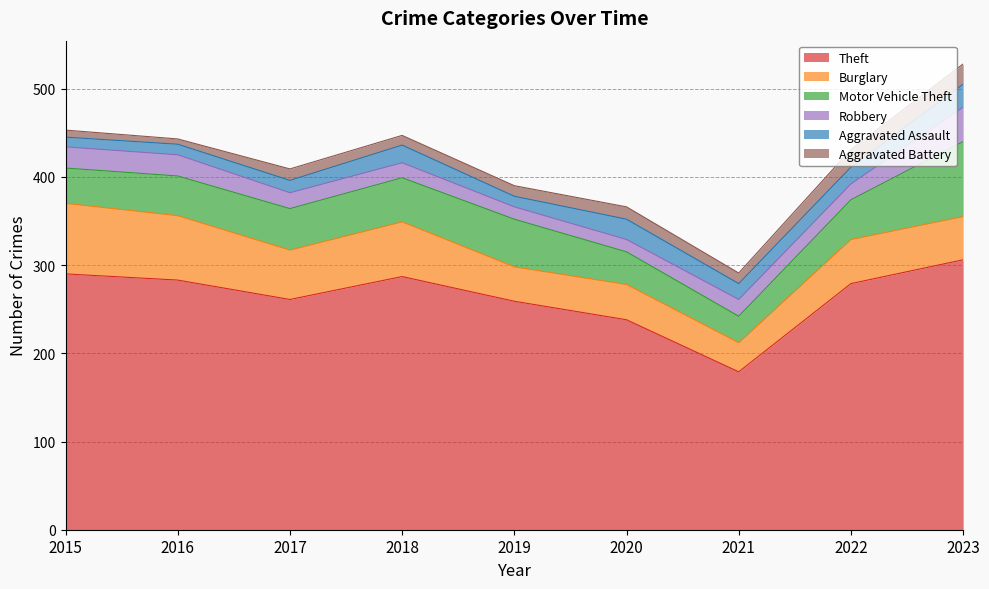

Reading left to right, list all the values displayed in this chart.

Theft: 2015=290	2016=283	2017=261	2018=287	2019=259	2020=238	2021=179	2022=279	2023=306
Burglary: 2015=80	2016=73	2017=56	2018=62	2019=39	2020=40	2021=33	2022=50	2023=49
Motor Vehicle Theft: 2015=40	2016=45	2017=47	2018=50	2019=54	2020=37	2021=30	2022=45	2023=85
Robbery: 2015=24	2016=24	2017=18	2018=17	2019=14	2020=14	2021=19	2022=18	2023=39
Aggravated Assault: 2015=11	2016=12	2017=14	2018=20	2019=12	2020=23	2021=18	2022=19	2023=26
Aggravated Battery: 2015=8	2016=6	2017=13	2018=11	2019=12	2020=14	2021=12	2022=20	2023=23